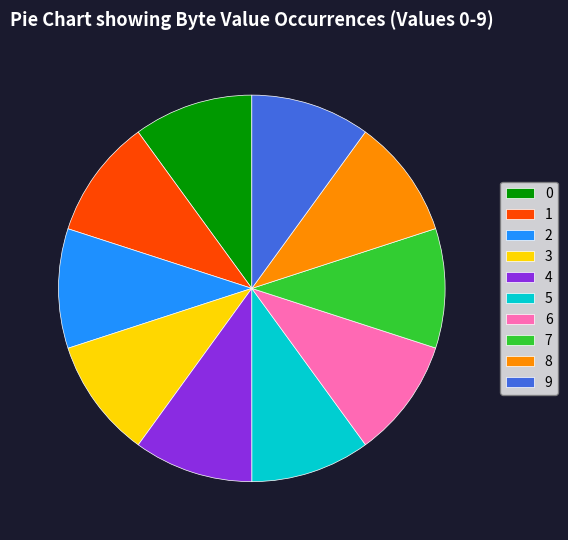

The 1 slice represents 1% of the pie. True or false?

False